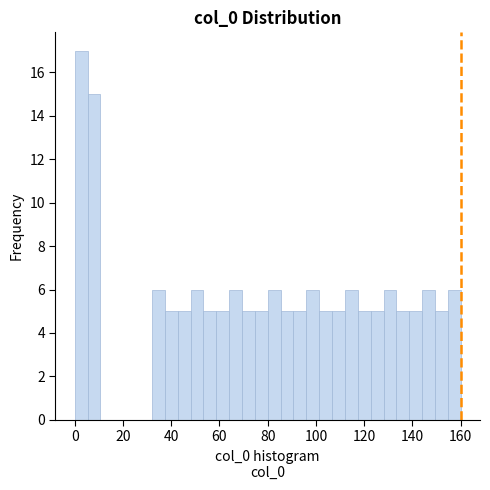

Read against the x-axis, roughly where is the centre of the tallest bar?

2